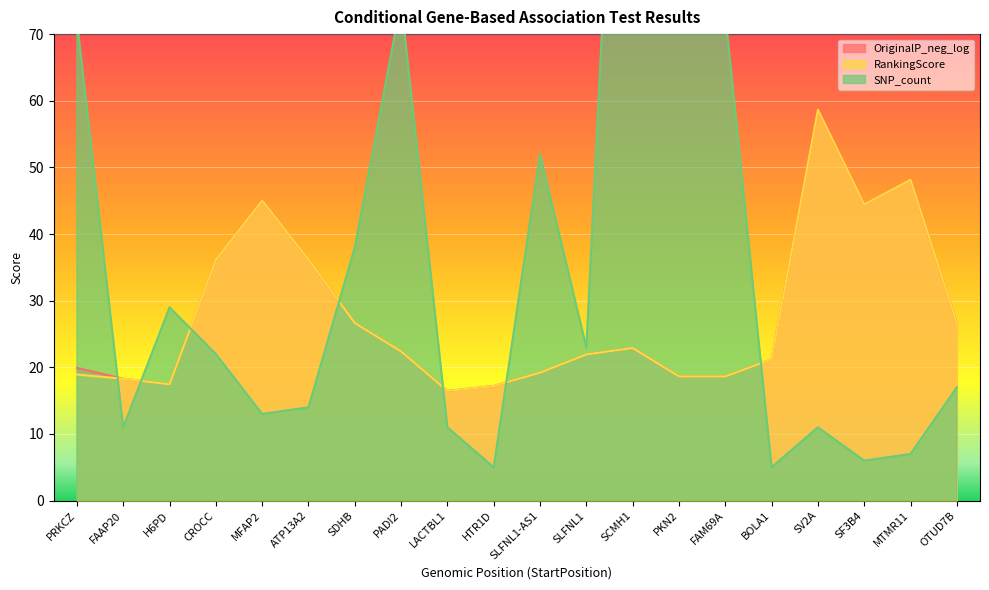

How many lines are shown in the chart?

3